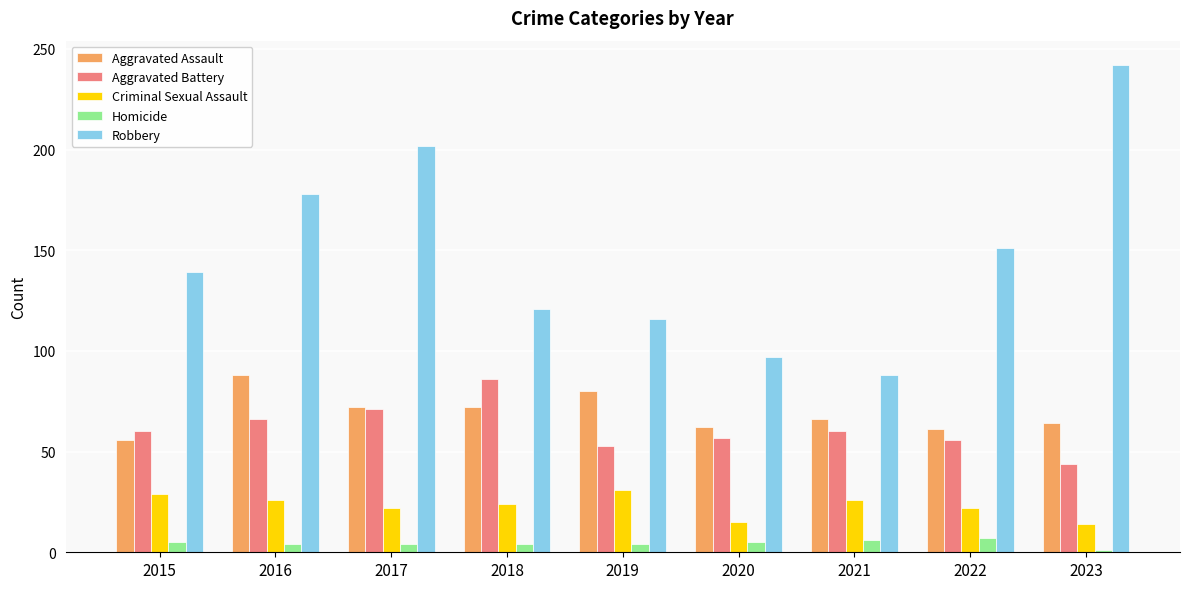

Count the Criminal Sexual Assault values in the range 22 to 26.

5